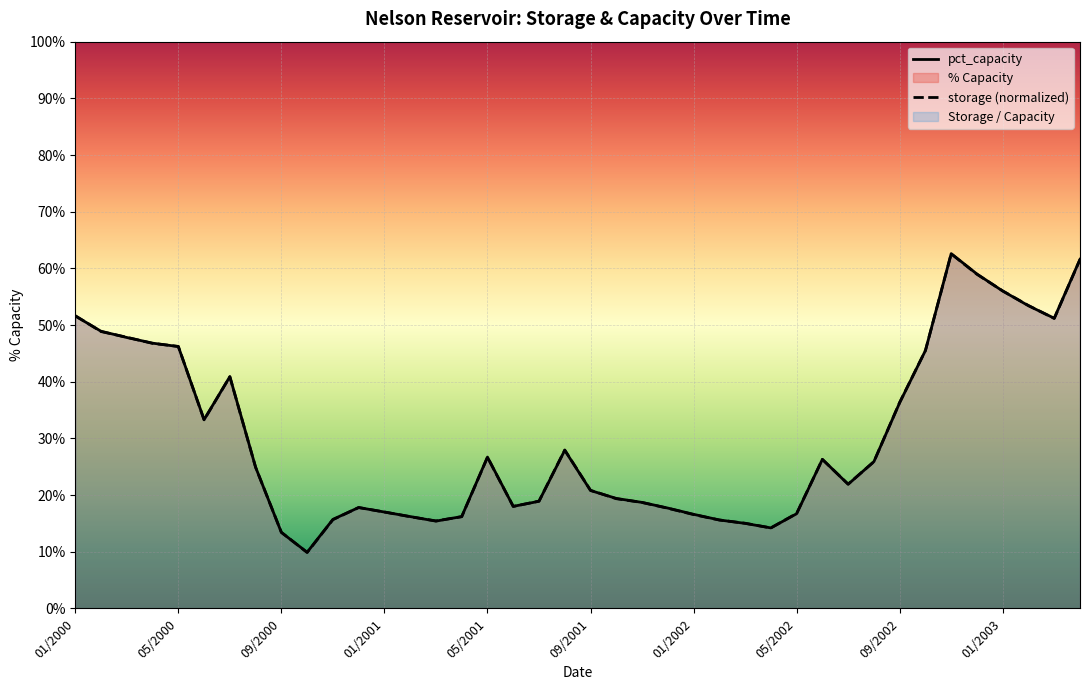

Which series has the widest spread of values?

pct_capacity